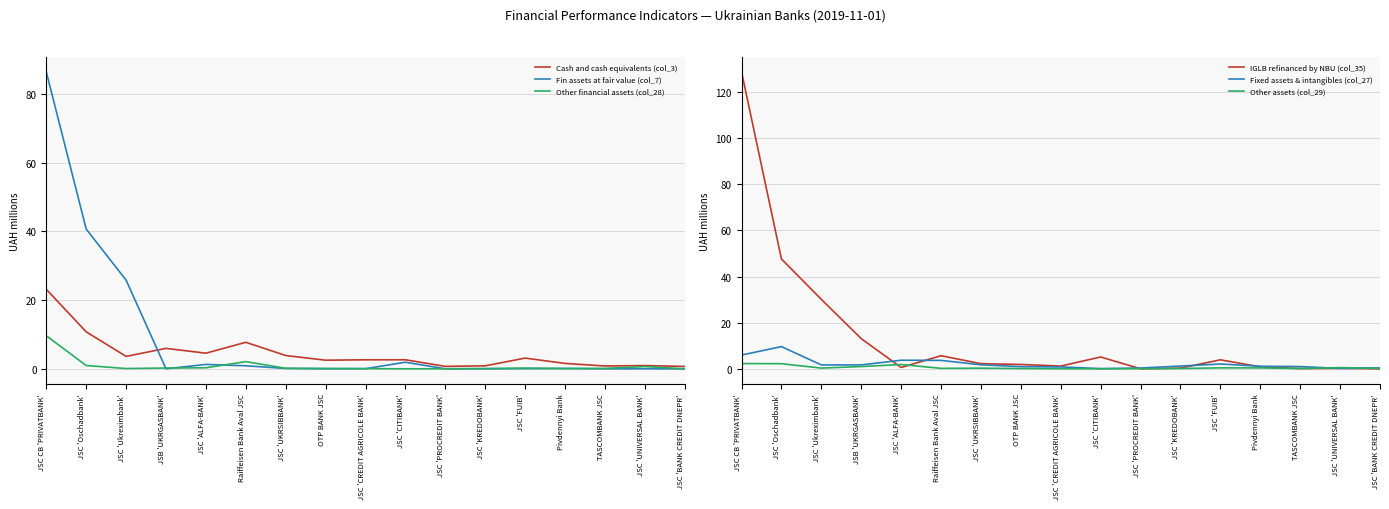

How many distinct data groups are displayed?

6